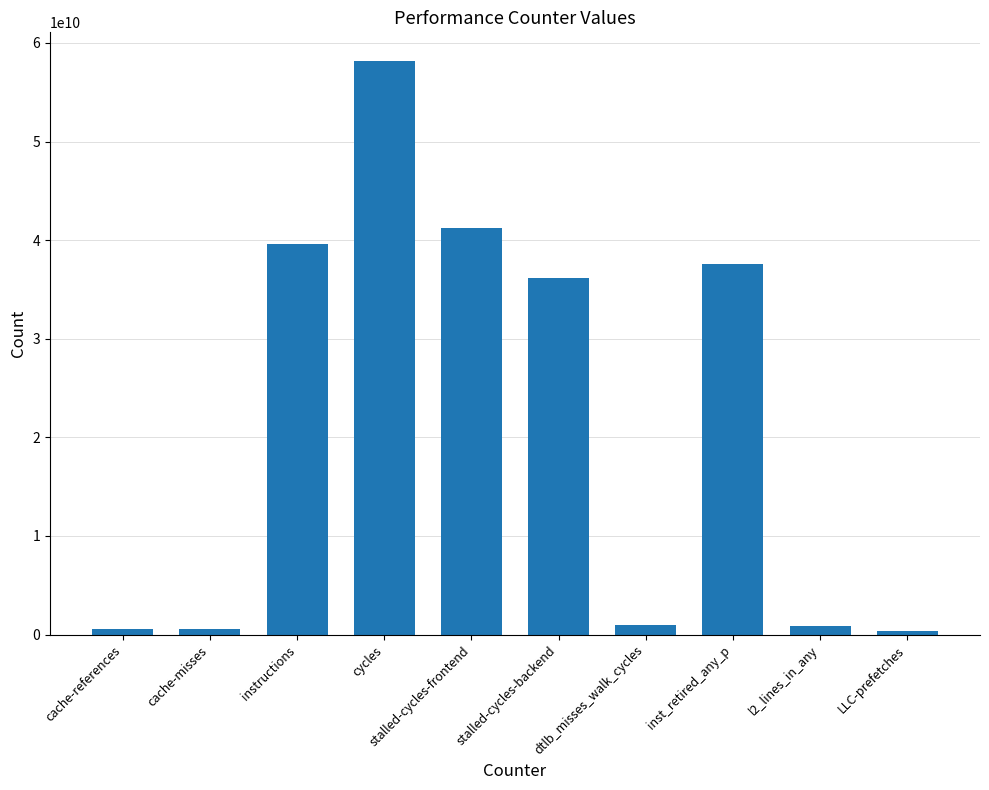

Which category has the highest value across all series?

cycles